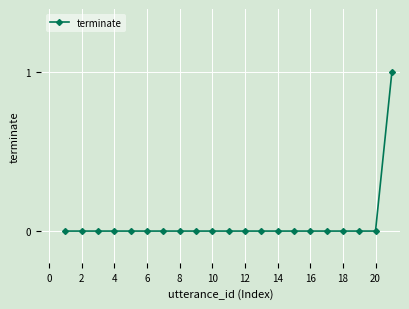

What is the difference between the maximum and minimum values?

1